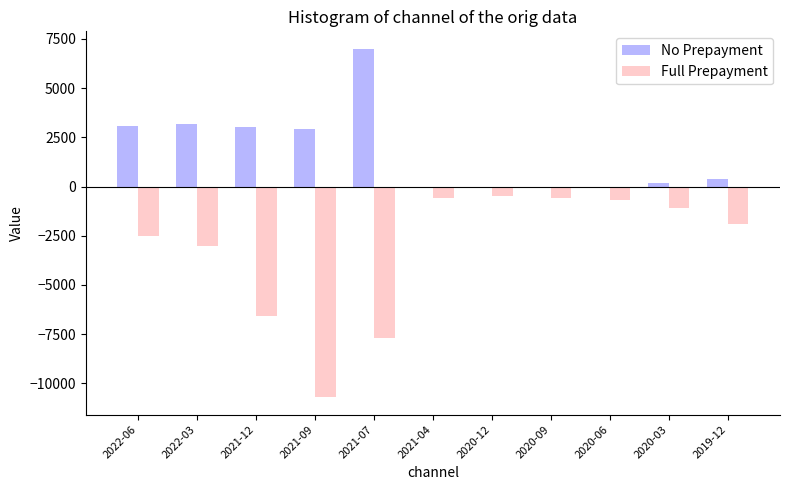

The value of No Prepayment at 2021-07 is 7000. True or false?

True